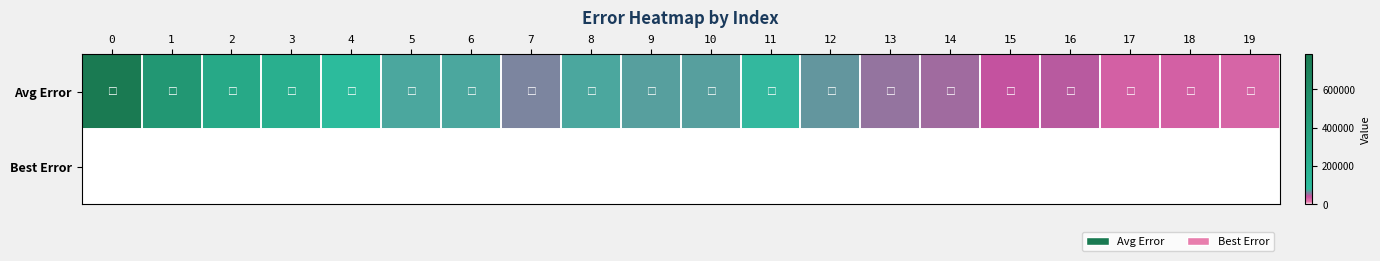

Reading left to right, what are all the values shown in this chart?

Avg Error: 0=782912.7	1=474937.8	2=287443.3	3=217213.8	4=89449.0	5=72339.3	6=72633.5	7=58761.1	8=73313.1	9=69037.3	10=69271.8	11=78170.9	12=65636.3	13=52902.6	14=51151.9	15=42049.1	16=44259.5	17=28119.3	18=29007.6	19=27298.9
Best Error: 0=0.0	1=433.0	2=433.0	3=433.0	4=356.4	5=433.0	6=0.0	7=0.0	8=0.0	9=0.0	10=0.0	11=0.0	12=0.0	13=0.0	14=0.0	15=0.0	16=0.0	17=0.0	18=0.0	19=0.0